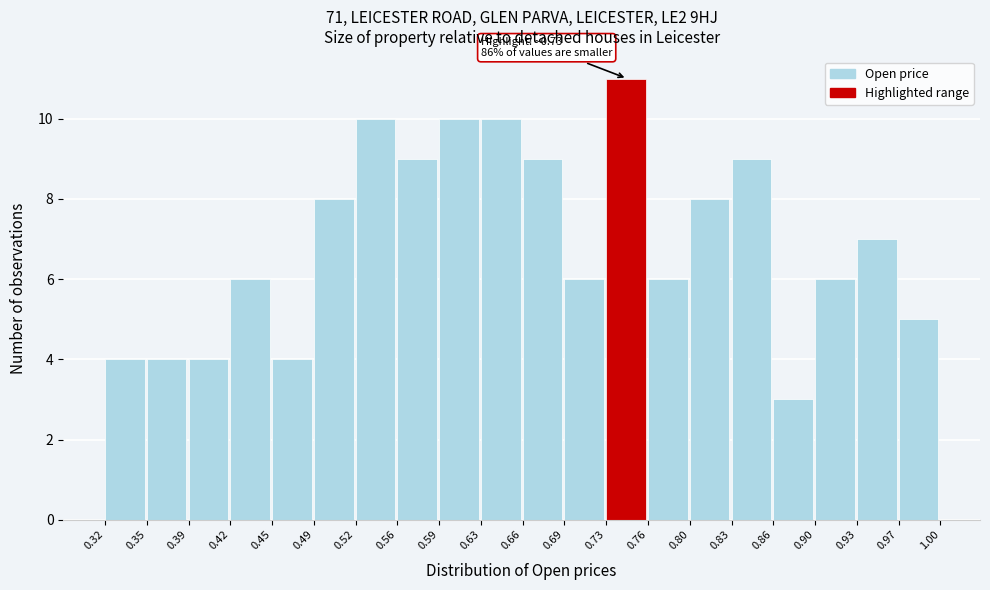

Over which range of the x-axis is the bar tallest?

0.73 to 0.76